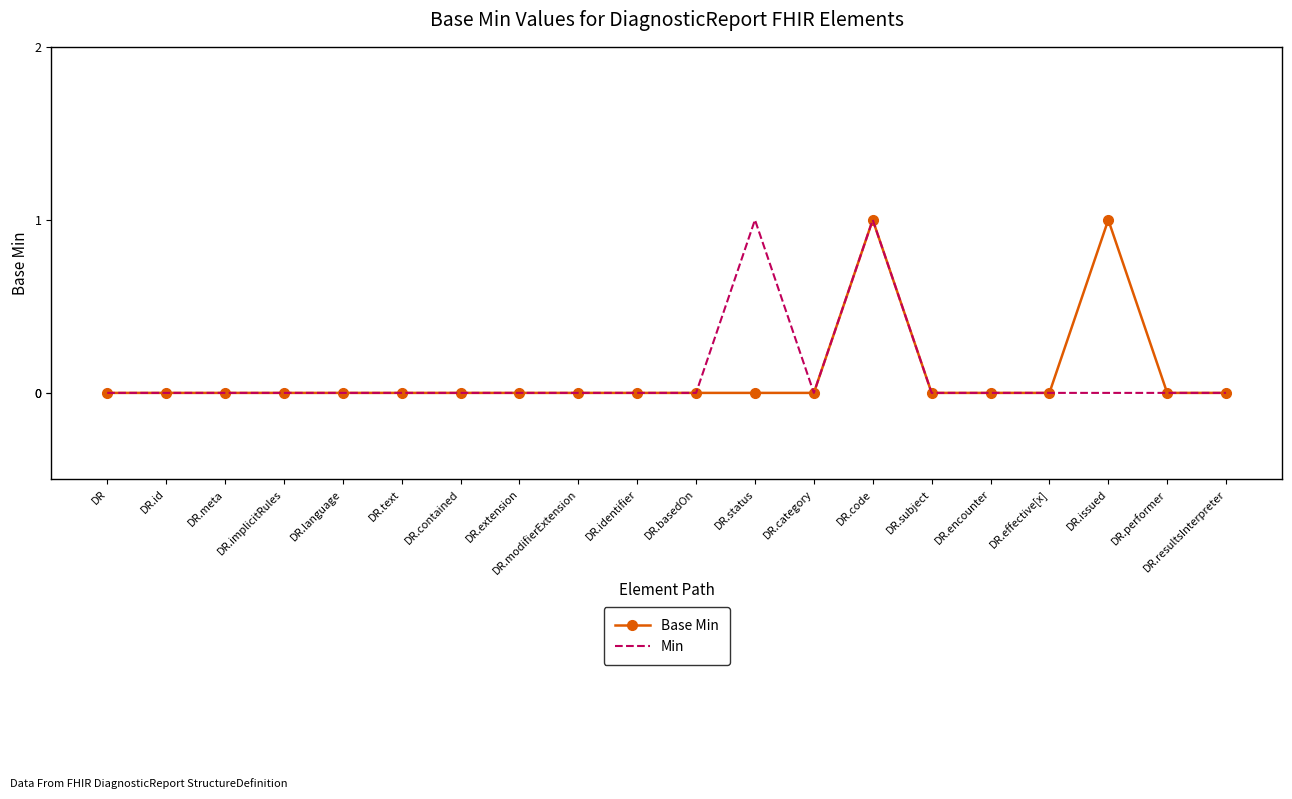

At which category is the sum across all series the highest?

DR.code